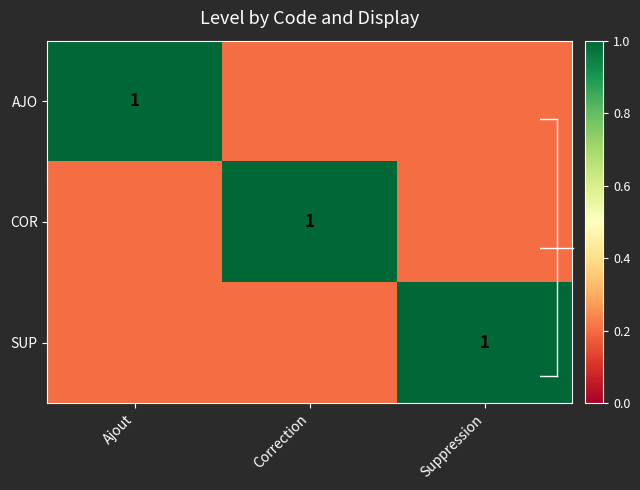

Which has a higher value, Correction or Ajout?

Ajout